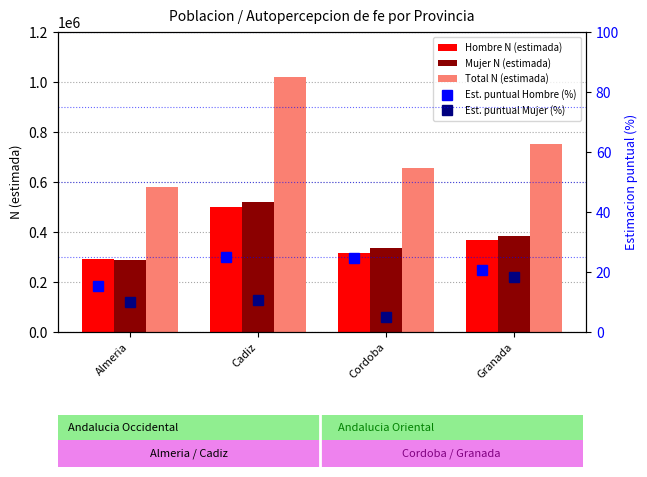

Reading left to right, extract all data points from this chart.

Hombre N (estimada): 292831.0	499369.0	317700.0	367203.0
Mujer N (estimada): 288703.0	521173.0	336309.0	384623.0
Total N (estimada): 581534.0	1020542.0	654009.0	751826.0
Est. puntual Hombre (%): 15.5	25.0	24.5	20.7
Est. puntual Mujer (%): 9.9	10.5	5.0	18.2